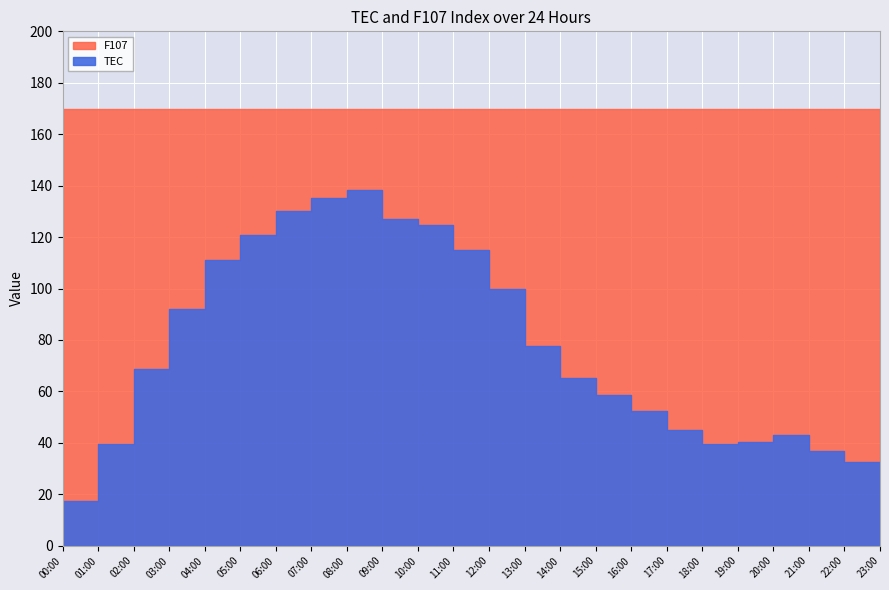

True or false: F107 has more than 1 points higher than both neighbors.

False